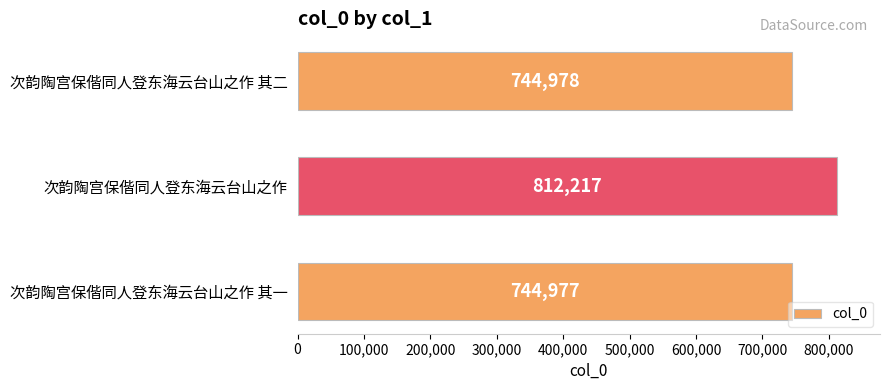

What is the maximum value shown in the chart?

812217